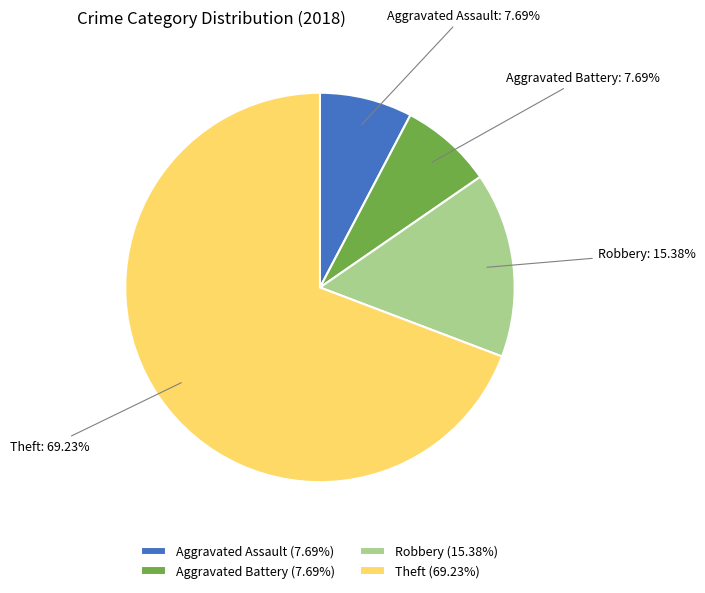

Combined, what portion of the pie is Theft and Aggravated Battery?

76.9%